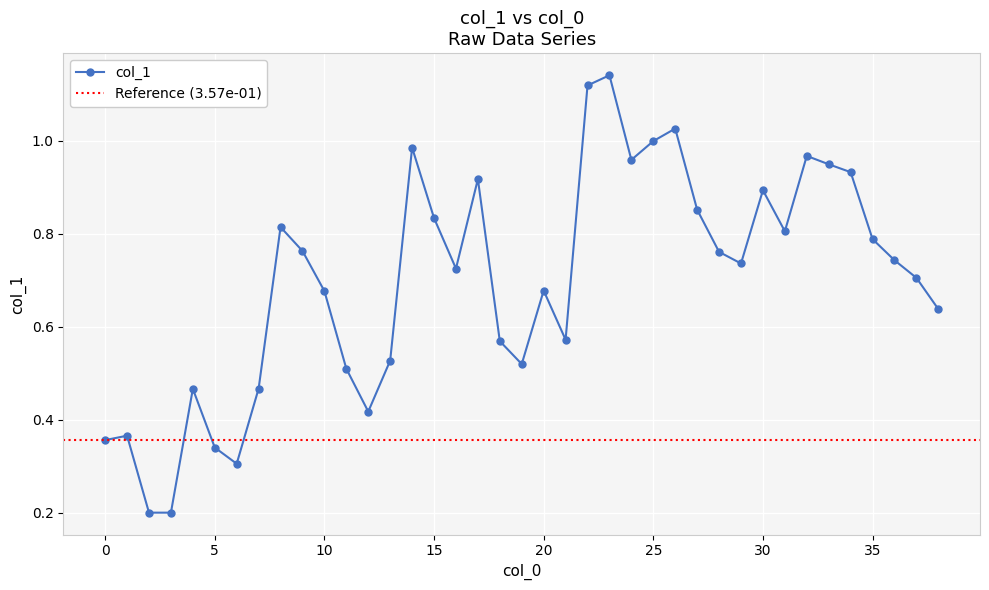

At which category does the chart reach its minimum across all series?

2